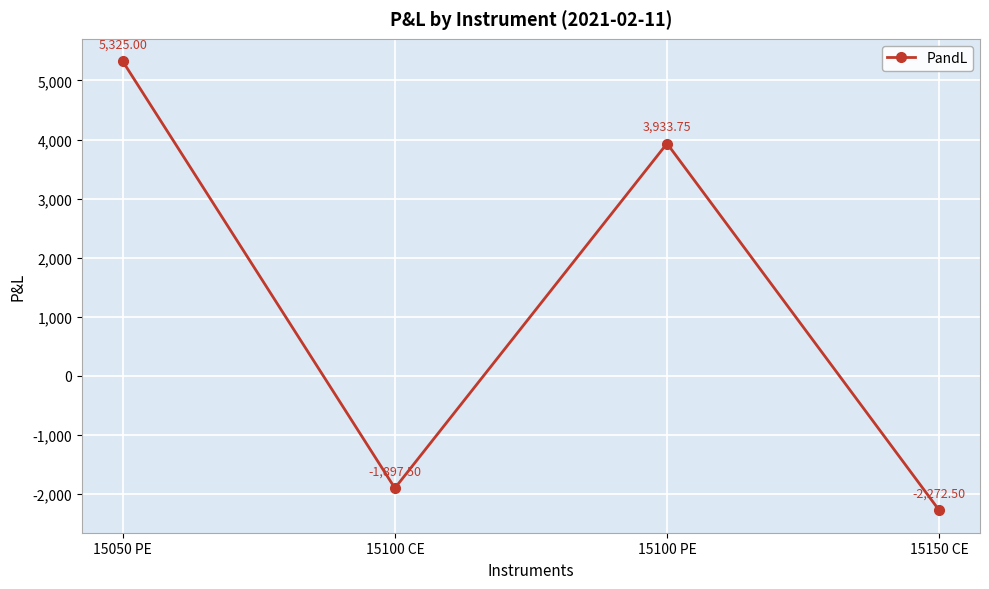

What is the label of the 4th point from the right?

15050 PE